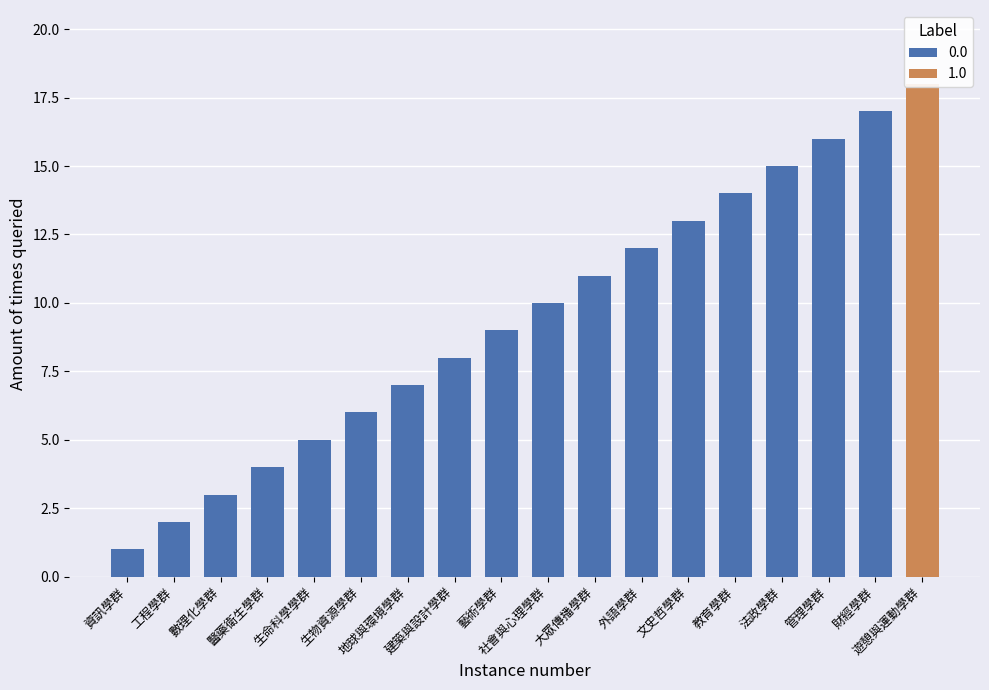

How many data points are less than 10?

9